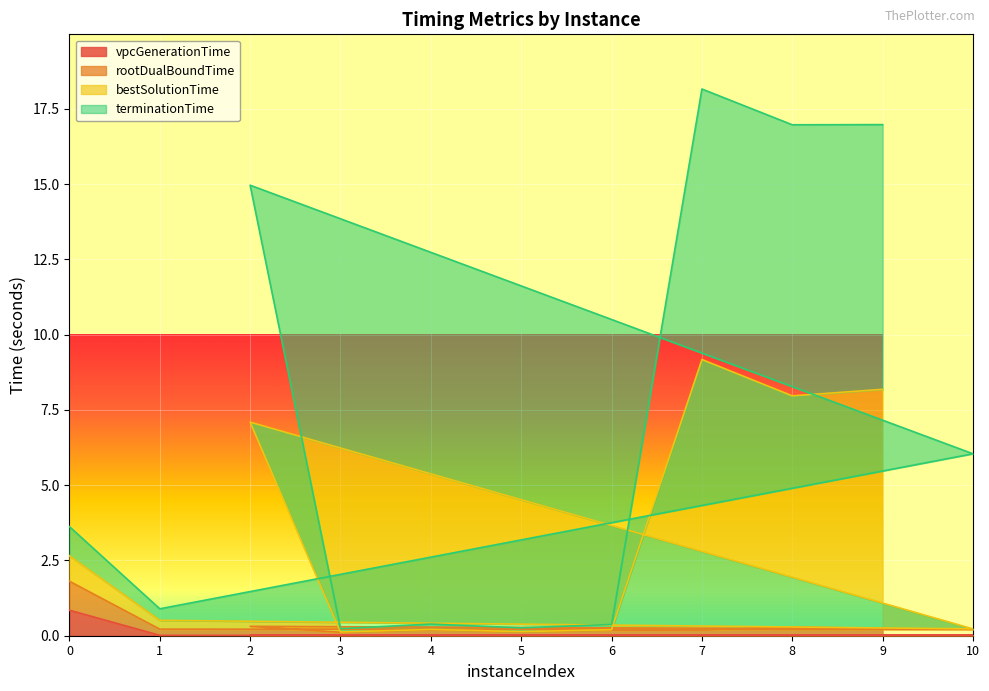

True or false: bestSolutionTime and rootDualBoundTime cross at least once.

False